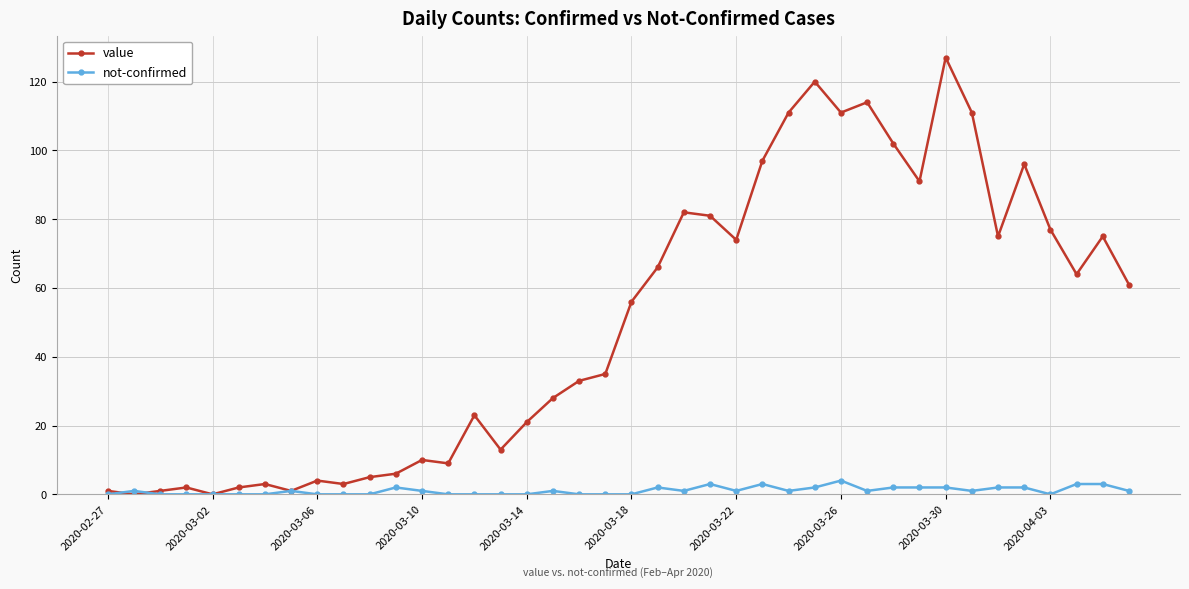

What is the value of the value point at the 30th from the left?

114